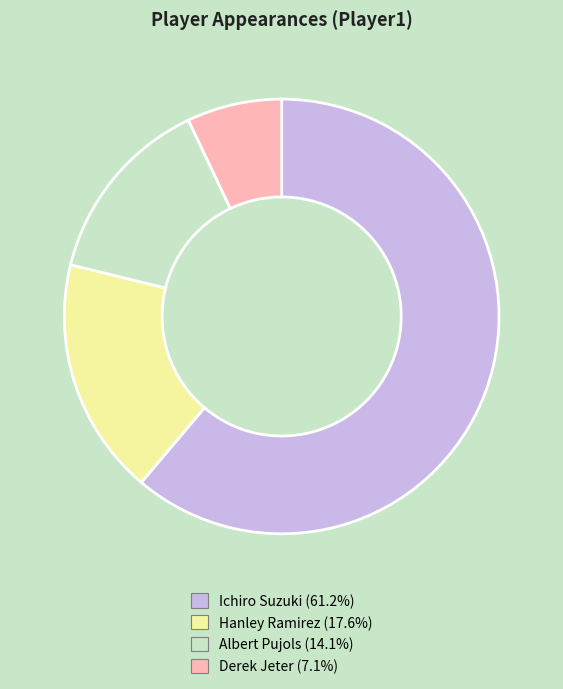

Do Hanley Ramirez and Albert Pujols together represent more than half of the pie?

No